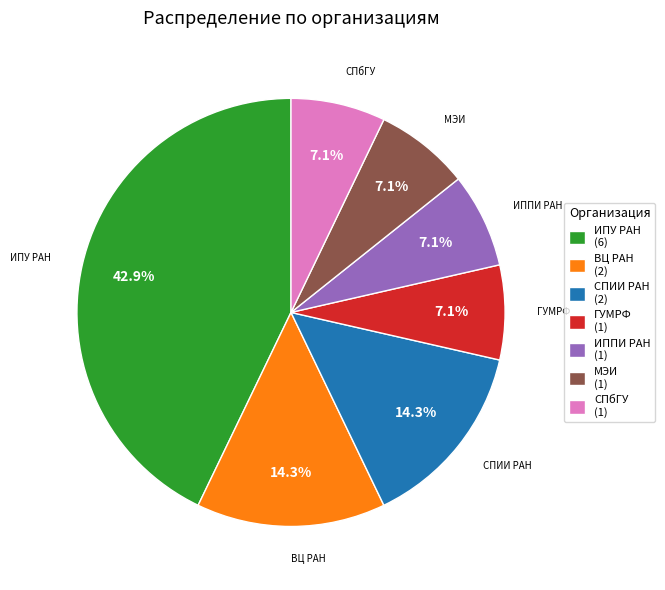

Does any single category account for the majority?

No